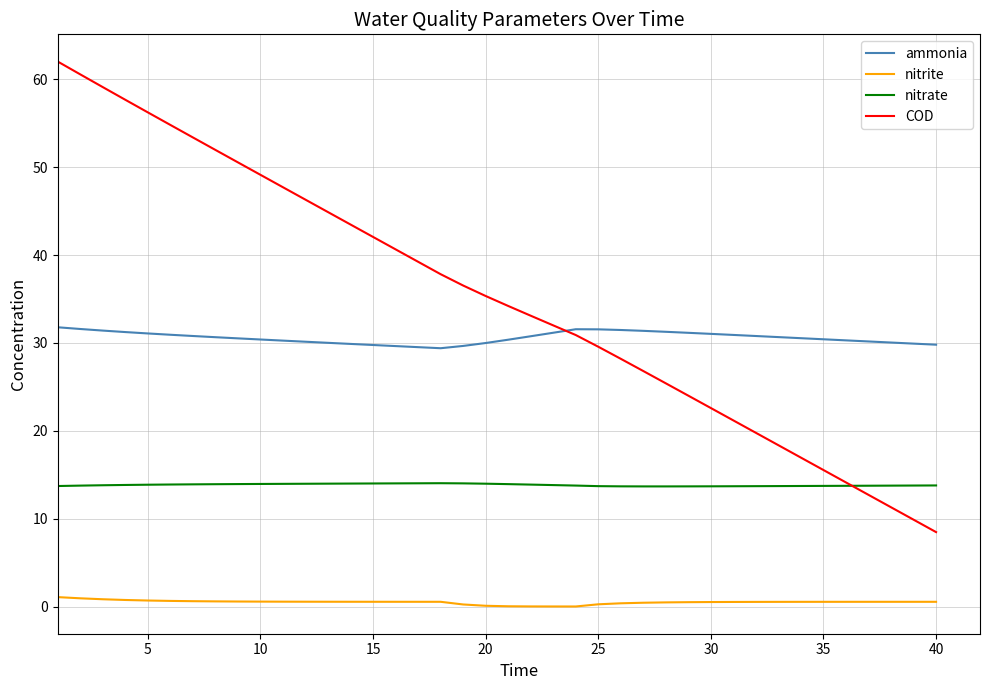

True or false: COD has more than 2 interior local peaks.

False